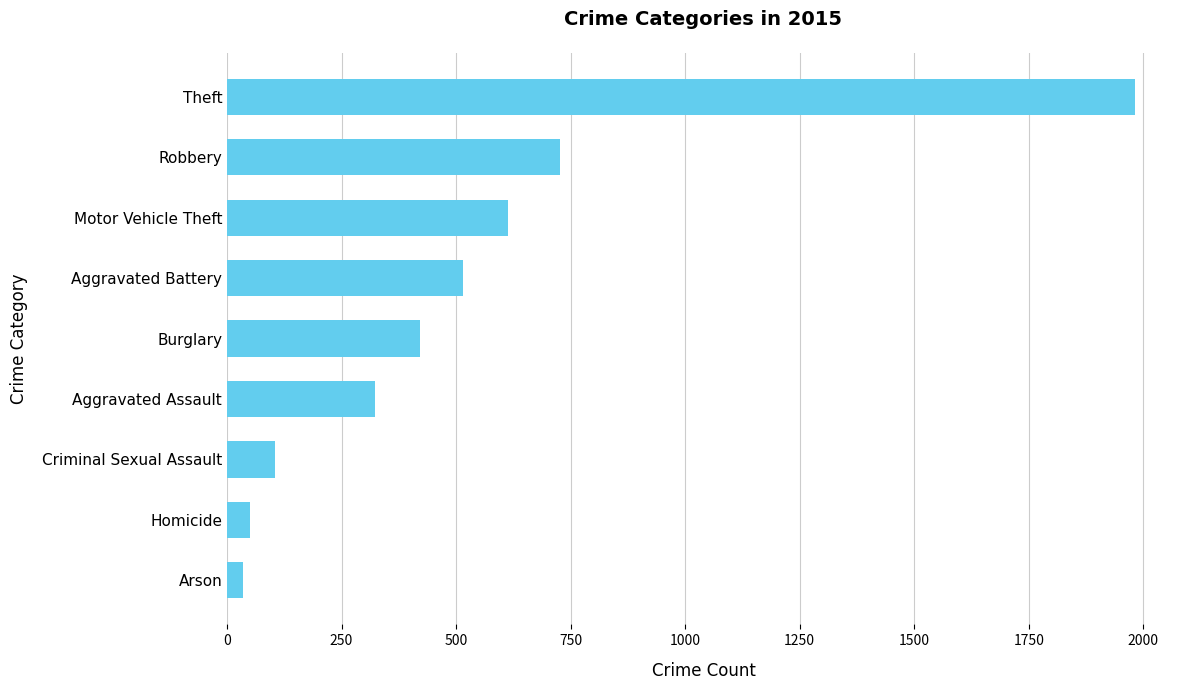

The chart shows a value of 323 at Aggravated Assault. True or false?

True